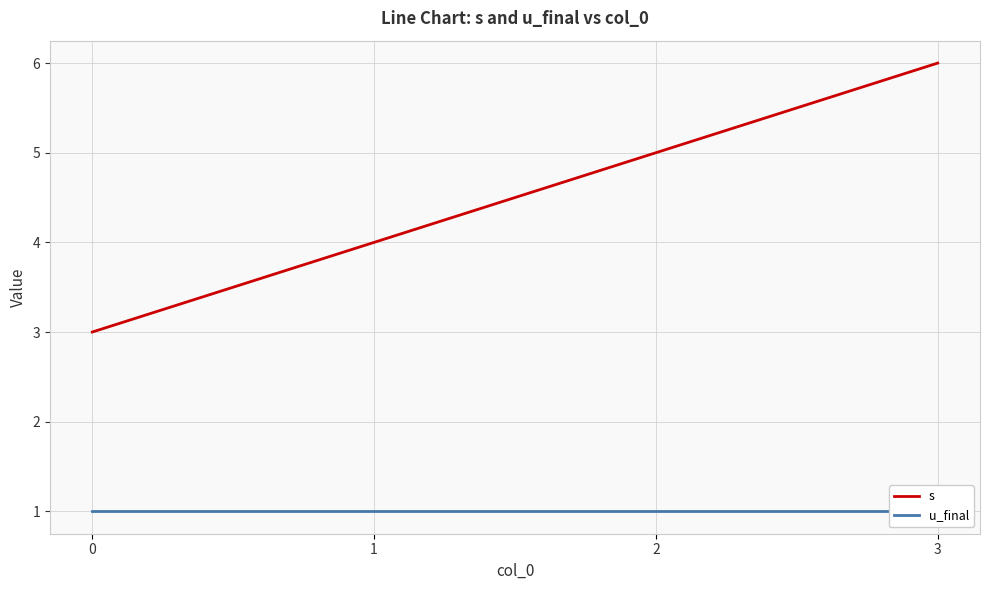

True or false: u_final has more than 1 interior local peaks.

False